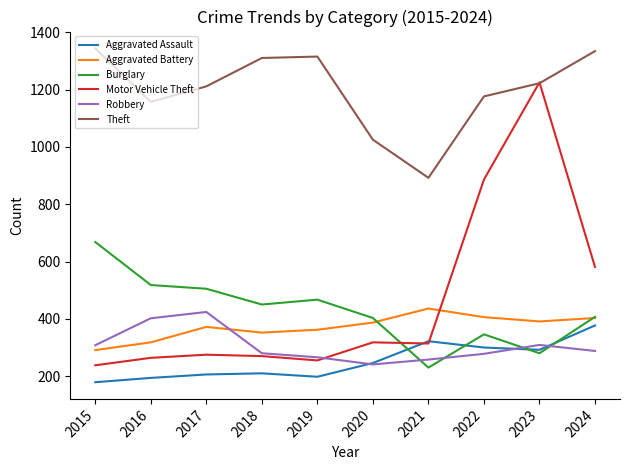

Rank the series by their maximum value, from highest to lowest.

Theft, Motor Vehicle Theft, Burglary, Aggravated Battery, Robbery, Aggravated Assault